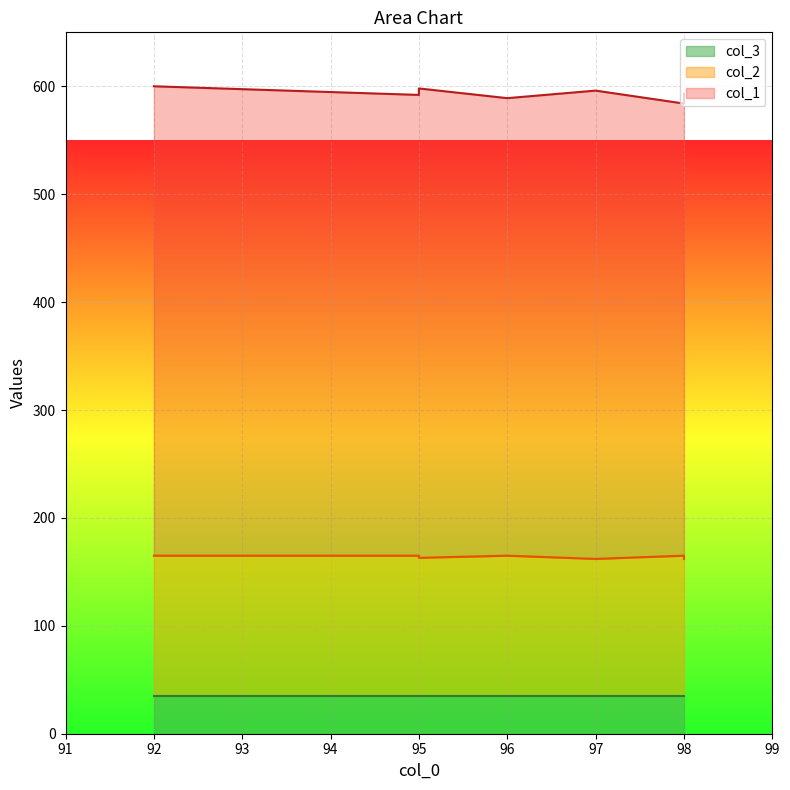

What are all the series names shown in the legend?

col_1, col_2, col_3